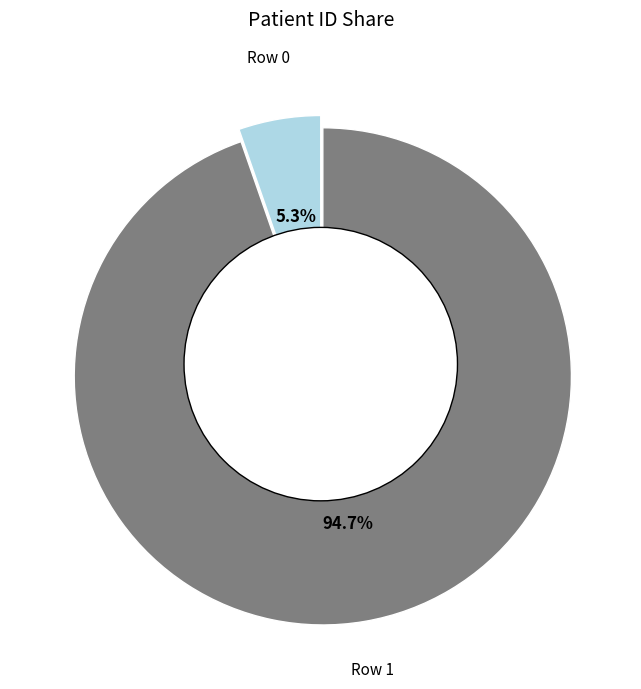

Count the number of slices in the pie.

2